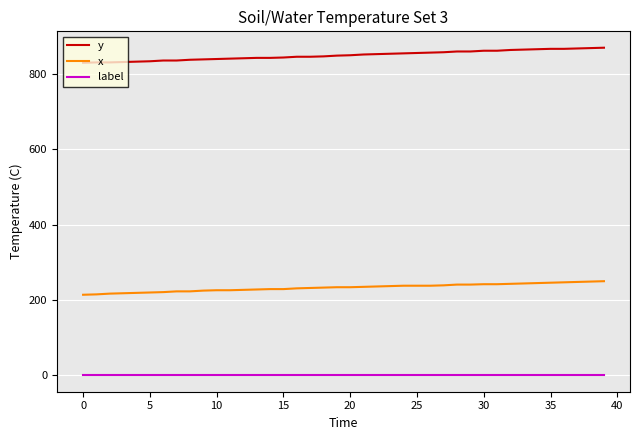

How many series are shown in this chart?

3